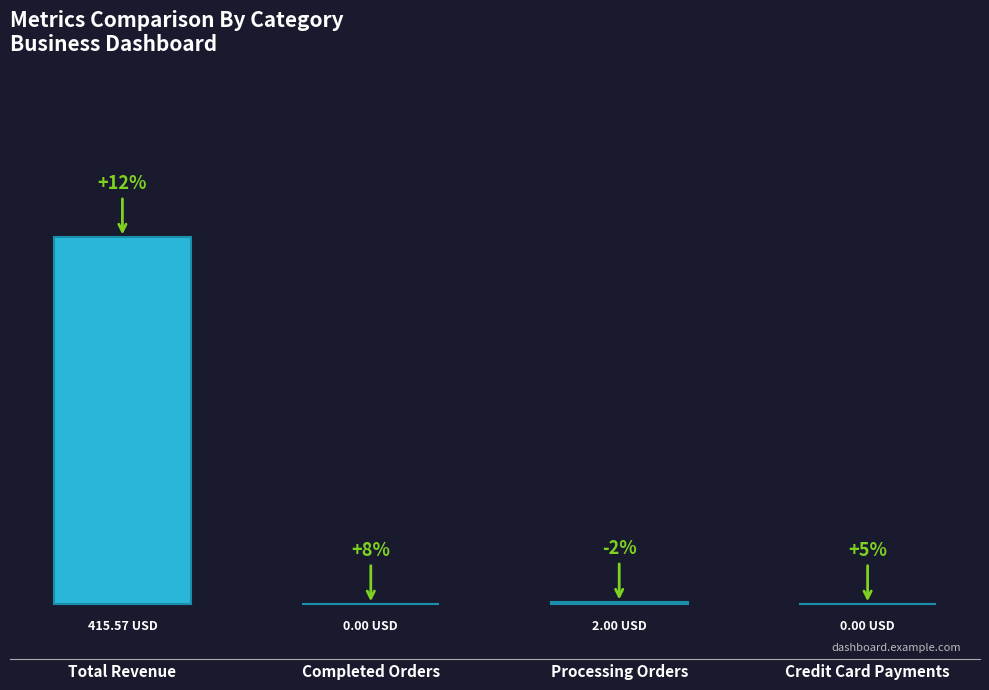

What is the label of the 4th bar from the right?

Total Revenue